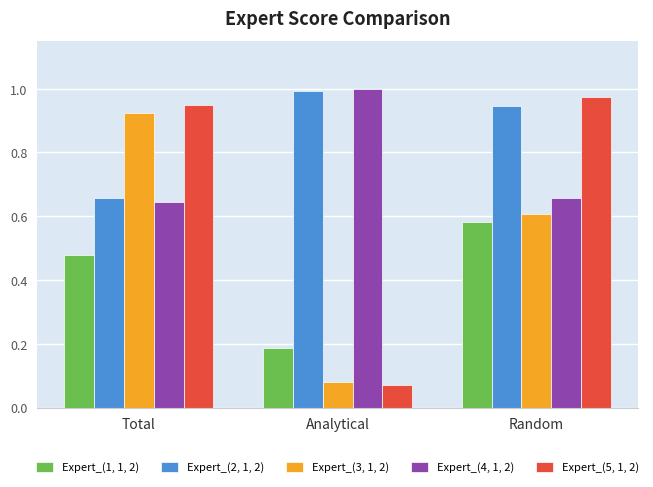

List the series in order of their overall mean, highest first.

Expert_(2, 1, 2), Expert_(4, 1, 2), Expert_(5, 1, 2), Expert_(3, 1, 2), Expert_(1, 1, 2)